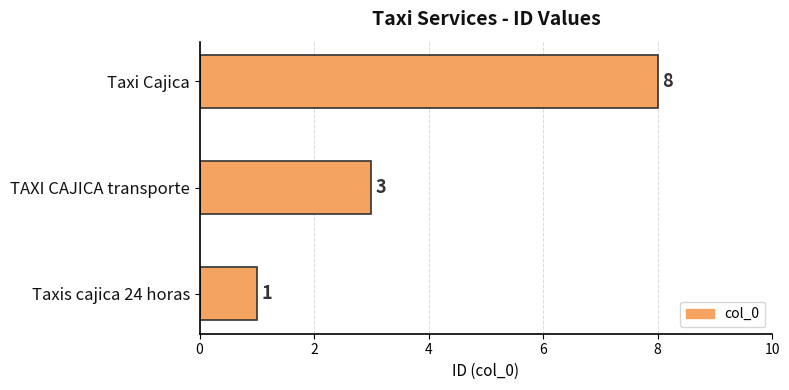

Which label corresponds to the smallest value in the chart?

Taxis cajica 24 horas